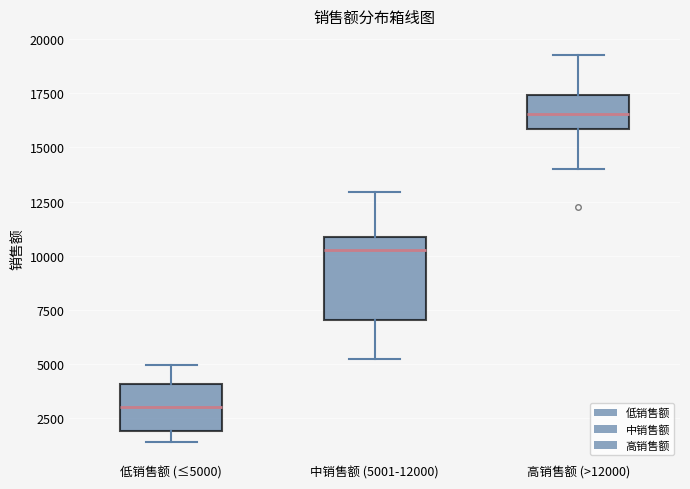

Reading left to right, transcribe this box plot: for each box, give where its median line is, the range the box spans, and where its two whiskers end, as read against the y-axis. The values are not printed on the chart, so give them approximately, as read against the axis.

低销售额 (≤5000): median 3000, box 2000 to 4000, whiskers 1500 to 5000
中销售额 (5001-12000): median 10500, box 7000 to 11000, whiskers 5000 to 13000
高销售额 (>12000): median 16500, box 16000 to 17500, whiskers 14000 to 19500